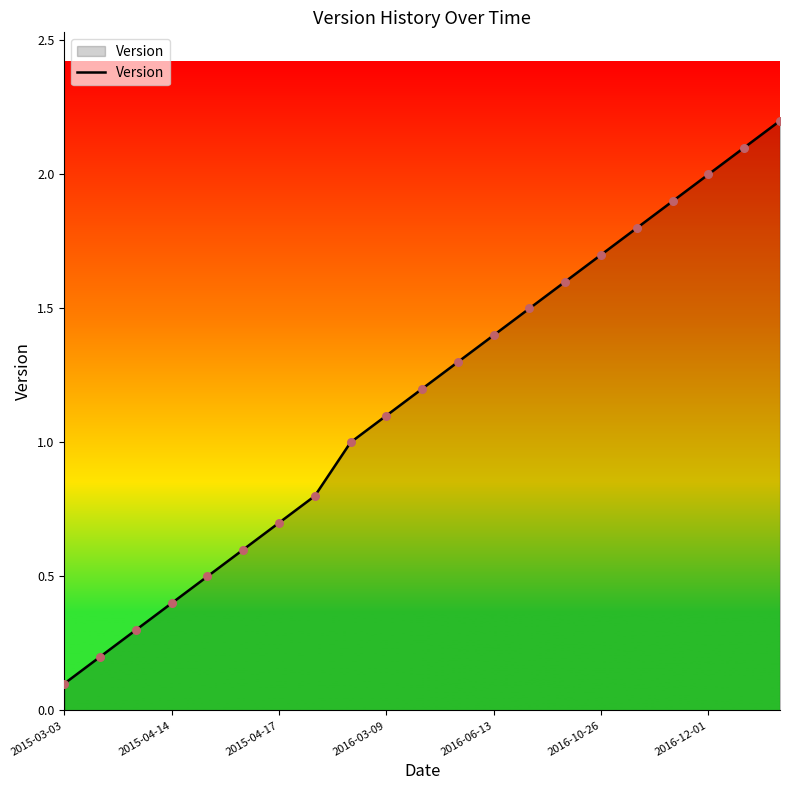

What is the maximum value shown in the chart?

2.2